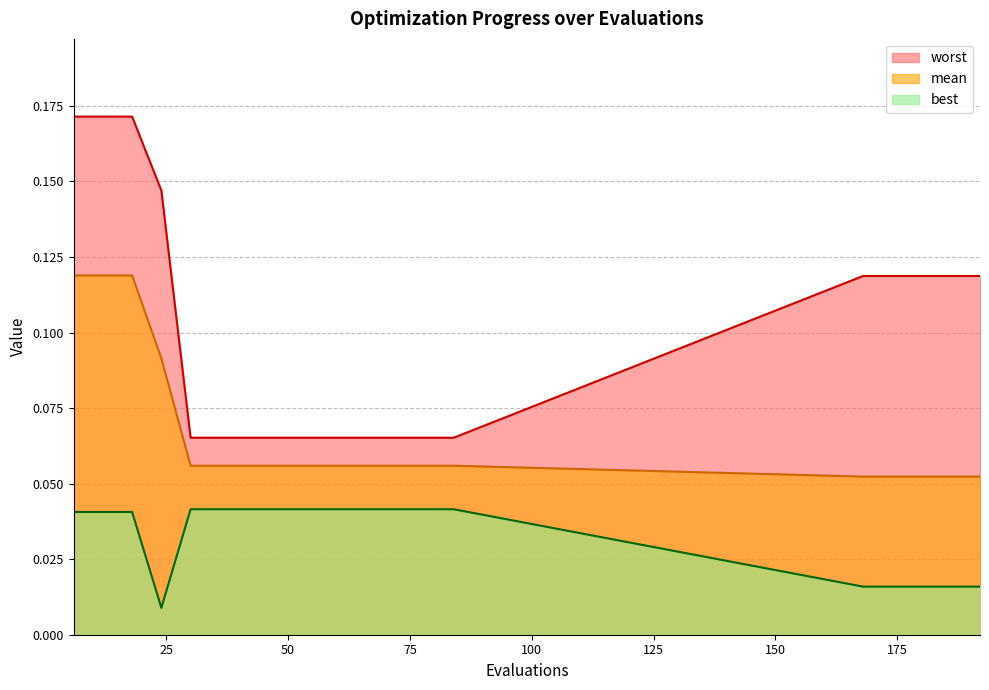

Is the value of best at 54 greater than the value of mean at 48?

No